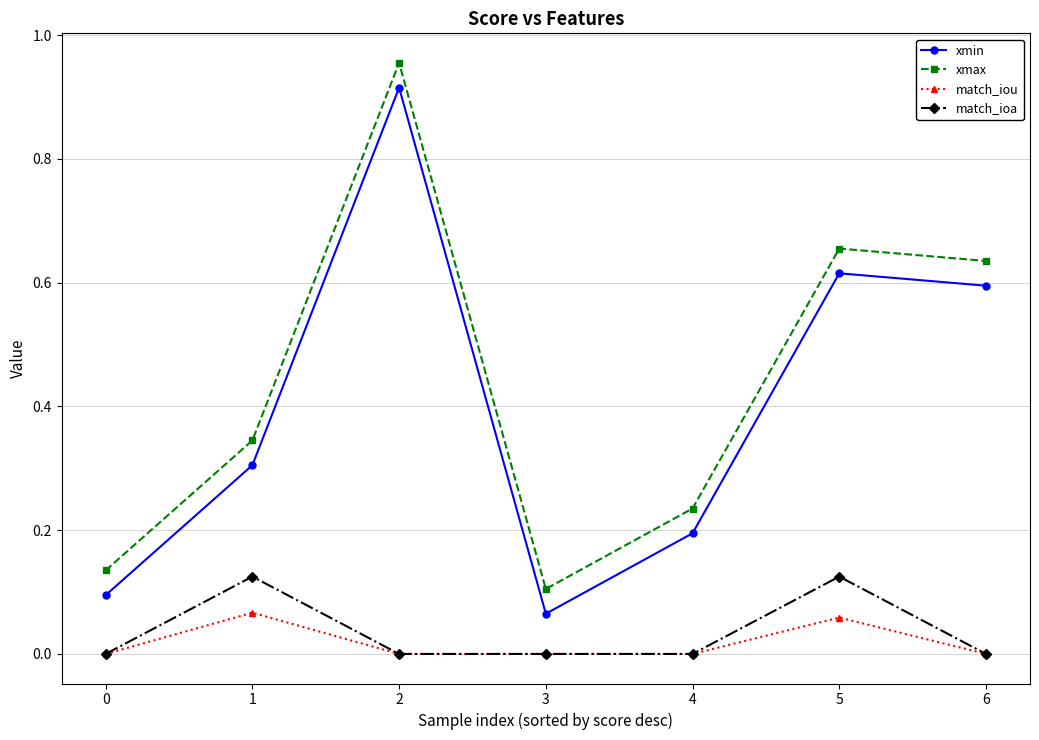

True or false: match_ioa has more than 0 interior local peaks.

True